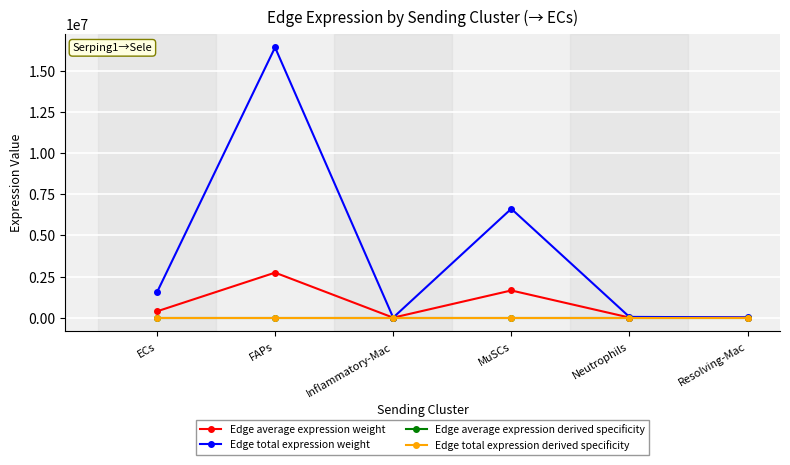

True or false: Edge average expression weight has a value of 2739964.8 at FAPs.

True